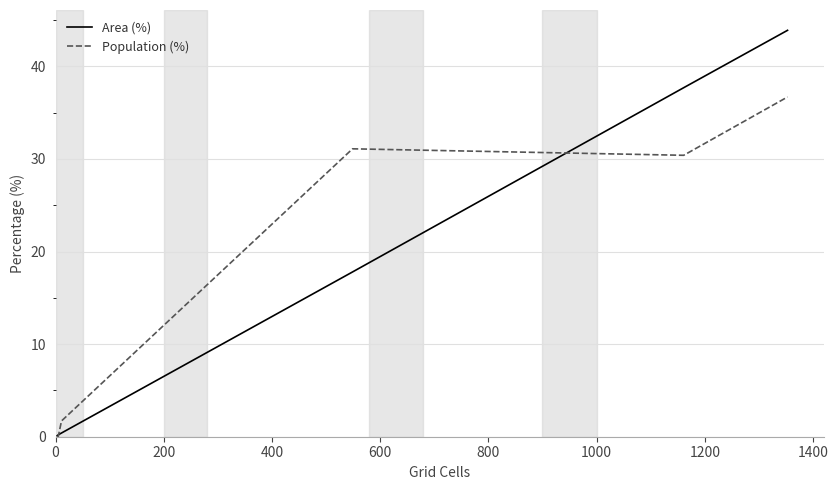

True or false: Area (%) and Population (%) cross at least once.

True